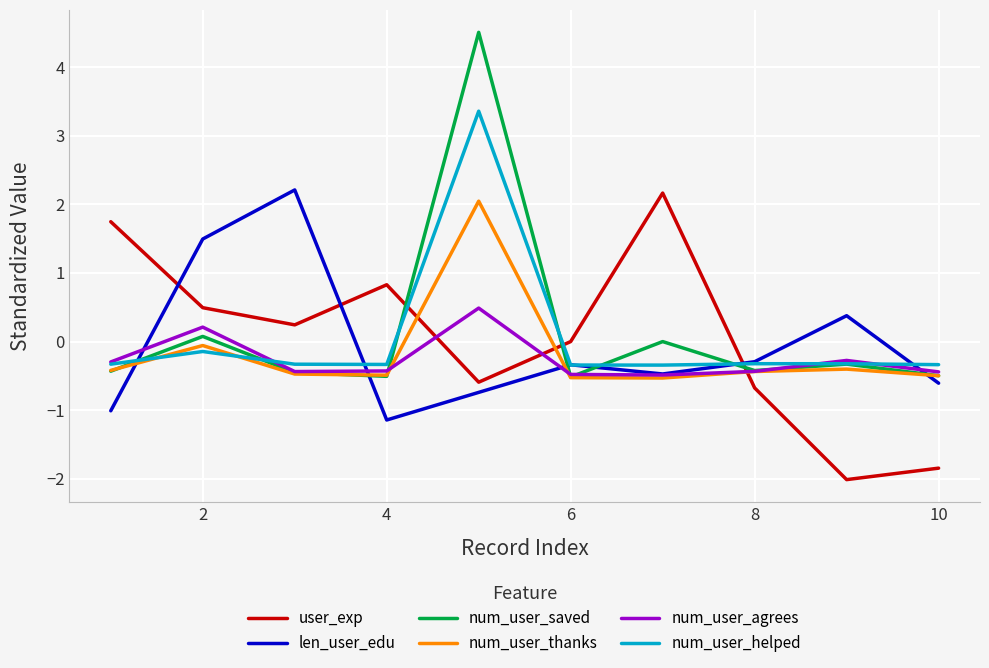

True or false: num_user_helped and user_exp cross at least once.

True